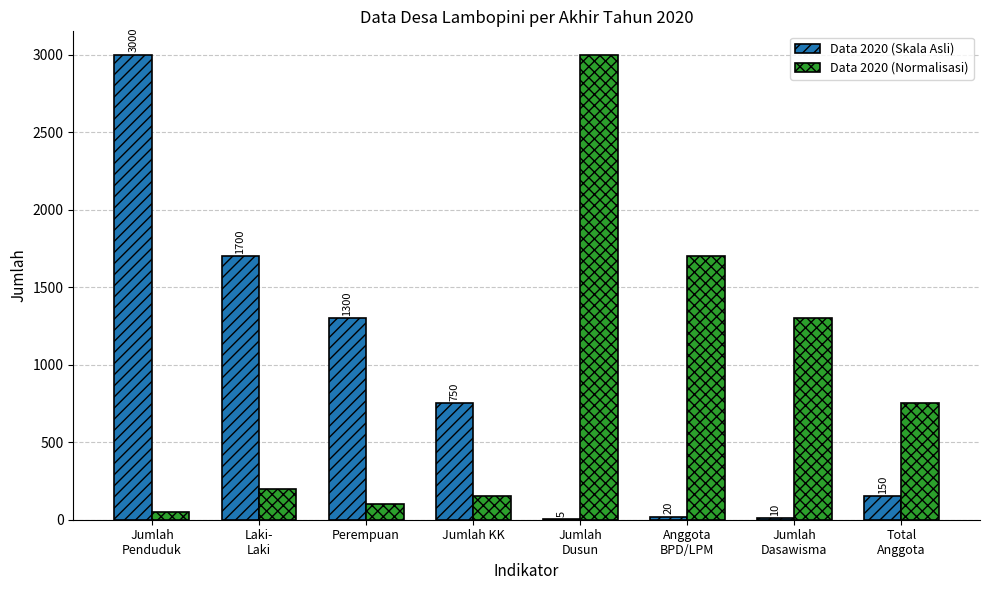

What is the sum of the Data 2020 (Skala Asli) values at Perempuan and Jumlah
Dusun?

1305